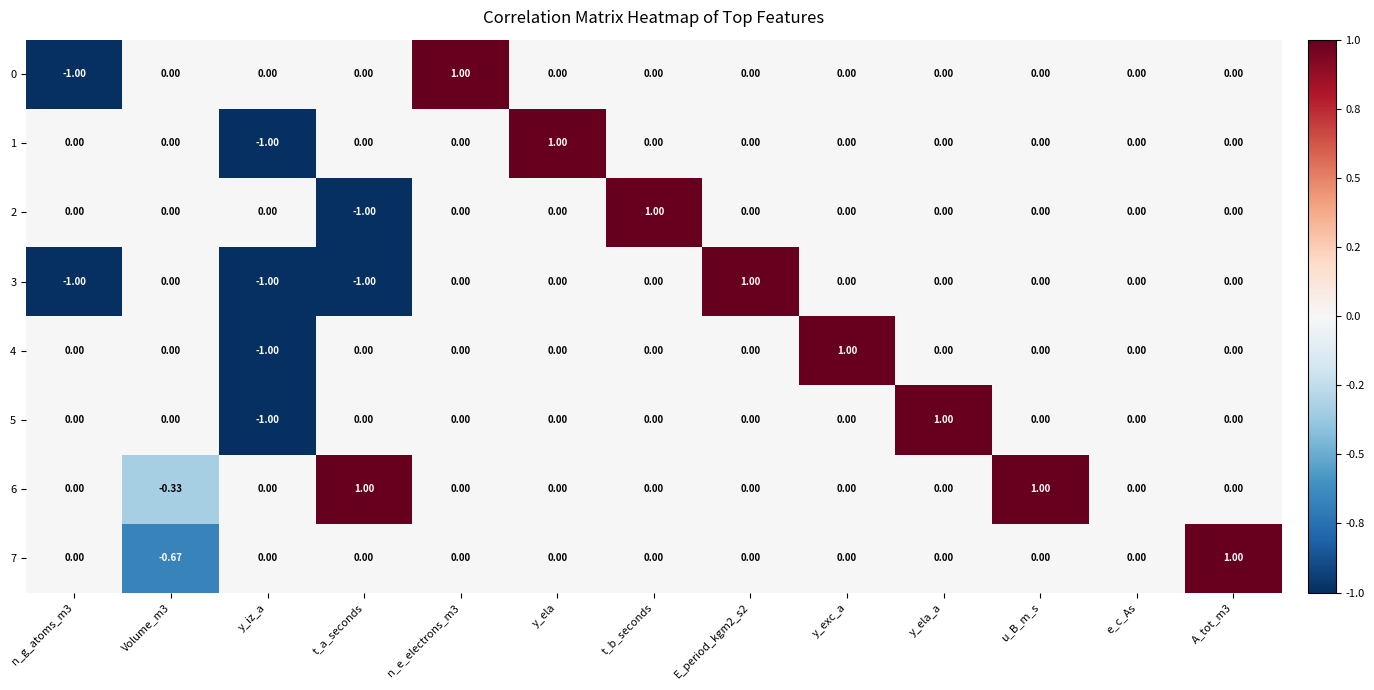

Reading right to left, what are all the values shown in this chart?

0: A_tot_m3=0.0	e_c_As=0.0	u_B_m_s=0.0	y_ela_a=0.0	y_exc_a=0.0	E_period_kgm2_s2=0.0	t_b_seconds=0.0	y_ela=0.0	n_e_electrons_m3=1.0	t_a_seconds=0.0	y_iz_a=0.0	Volume_m3=0.0	n_g_atoms_m3=-1.0
1: A_tot_m3=0.0	e_c_As=0.0	u_B_m_s=0.0	y_ela_a=0.0	y_exc_a=0.0	E_period_kgm2_s2=0.0	t_b_seconds=0.0	y_ela=1.0	n_e_electrons_m3=0.0	t_a_seconds=0.0	y_iz_a=-1.0	Volume_m3=0.0	n_g_atoms_m3=0.0
2: A_tot_m3=0.0	e_c_As=0.0	u_B_m_s=0.0	y_ela_a=0.0	y_exc_a=0.0	E_period_kgm2_s2=0.0	t_b_seconds=1.0	y_ela=0.0	n_e_electrons_m3=0.0	t_a_seconds=-1.0	y_iz_a=0.0	Volume_m3=0.0	n_g_atoms_m3=0.0
3: A_tot_m3=0.0	e_c_As=0.0	u_B_m_s=0.0	y_ela_a=0.0	y_exc_a=0.0	E_period_kgm2_s2=1.0	t_b_seconds=0.0	y_ela=0.0	n_e_electrons_m3=0.0	t_a_seconds=-1.0	y_iz_a=-1.0	Volume_m3=0.0	n_g_atoms_m3=-1.0
4: A_tot_m3=0.0	e_c_As=0.0	u_B_m_s=0.0	y_ela_a=0.0	y_exc_a=1.0	E_period_kgm2_s2=0.0	t_b_seconds=0.0	y_ela=0.0	n_e_electrons_m3=0.0	t_a_seconds=0.0	y_iz_a=-1.0	Volume_m3=0.0	n_g_atoms_m3=0.0
5: A_tot_m3=0.0	e_c_As=0.0	u_B_m_s=0.0	y_ela_a=1.0	y_exc_a=0.0	E_period_kgm2_s2=0.0	t_b_seconds=0.0	y_ela=0.0	n_e_electrons_m3=0.0	t_a_seconds=0.0	y_iz_a=-1.0	Volume_m3=0.0	n_g_atoms_m3=0.0
6: A_tot_m3=0.0	e_c_As=0.0	u_B_m_s=1.0	y_ela_a=0.0	y_exc_a=0.0	E_period_kgm2_s2=0.0	t_b_seconds=0.0	y_ela=0.0	n_e_electrons_m3=0.0	t_a_seconds=1.0	y_iz_a=0.0	Volume_m3=-0.3	n_g_atoms_m3=0.0
7: A_tot_m3=1.0	e_c_As=0.0	u_B_m_s=0.0	y_ela_a=0.0	y_exc_a=0.0	E_period_kgm2_s2=0.0	t_b_seconds=0.0	y_ela=0.0	n_e_electrons_m3=0.0	t_a_seconds=0.0	y_iz_a=0.0	Volume_m3=-0.7	n_g_atoms_m3=0.0